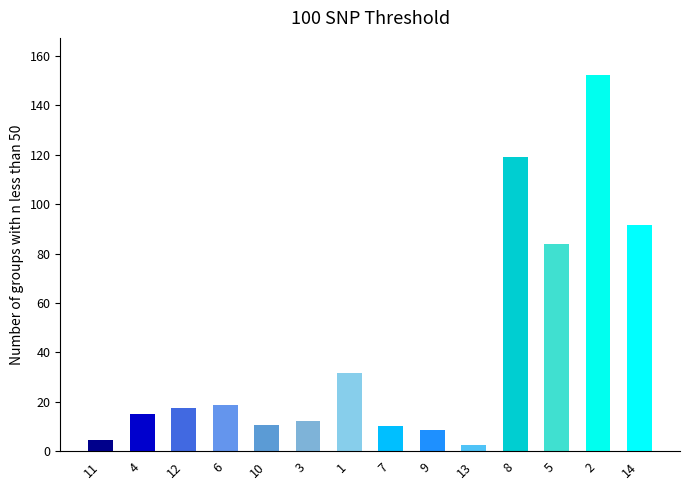

Count the number of data series in this chart.

1